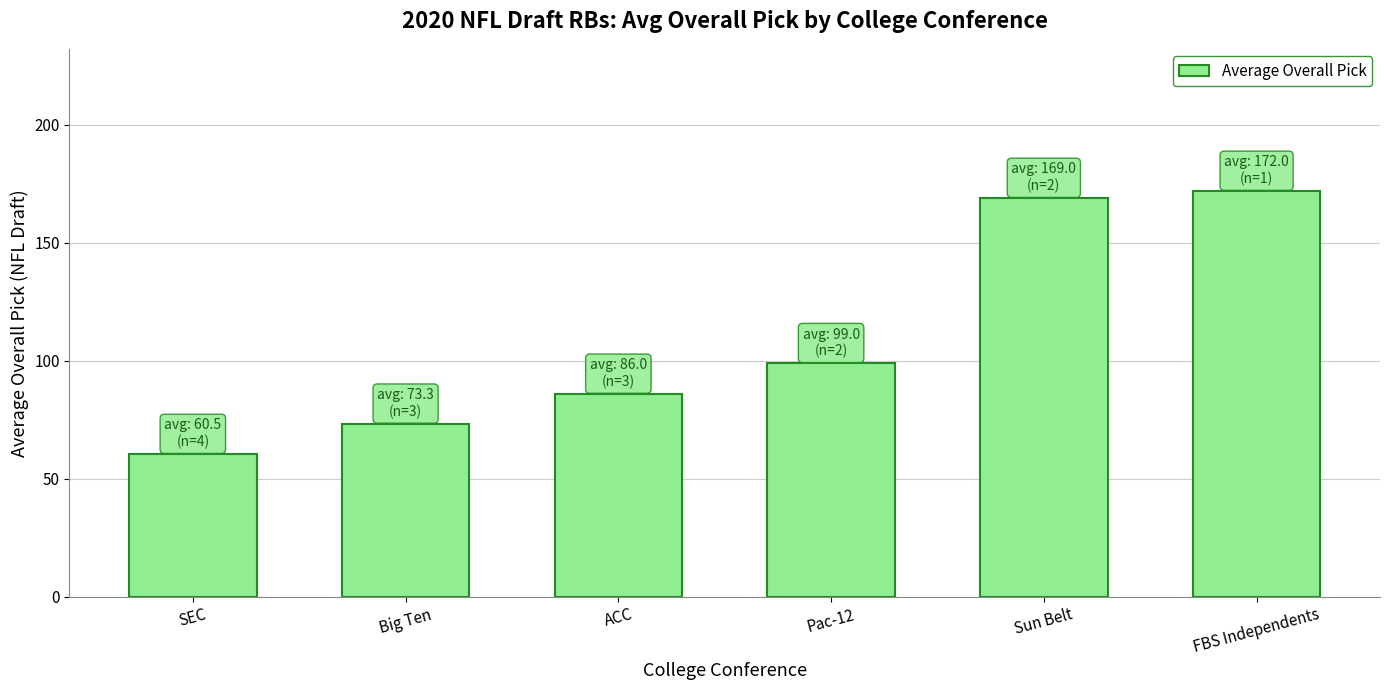

How many values are below 99?

3